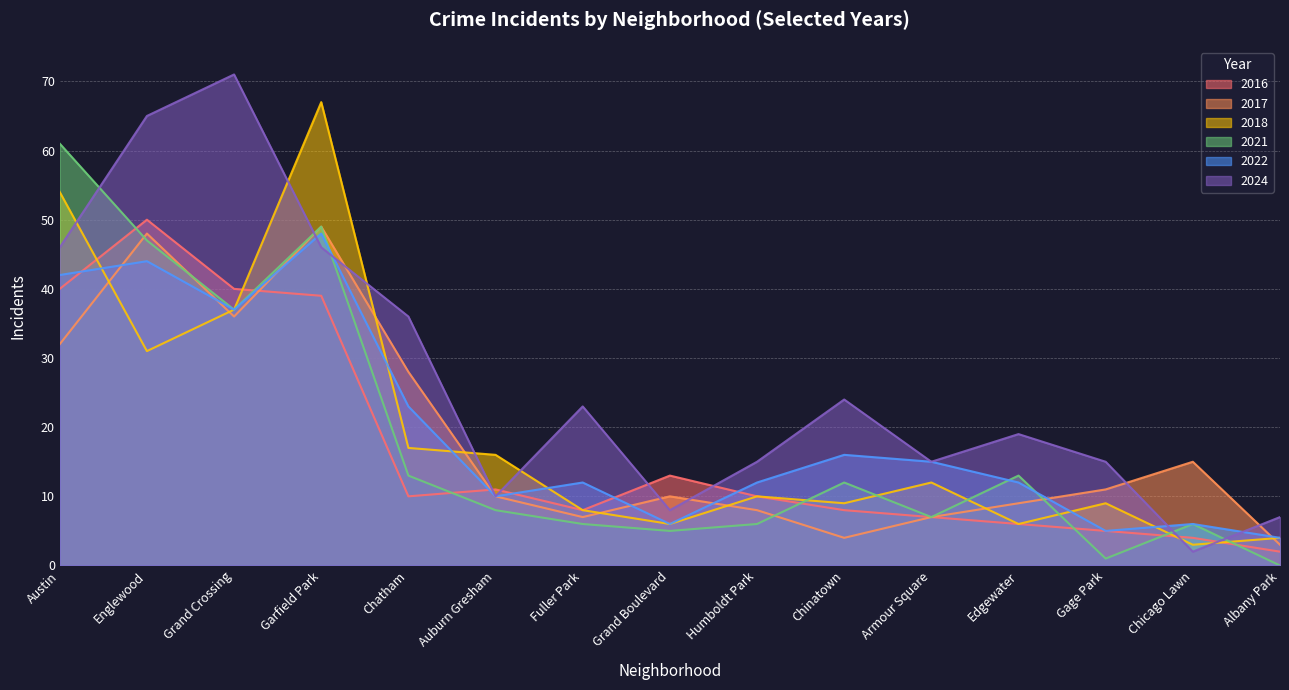

Is the value of 2021 at Armour Square greater than the value of 2022 at Edgewater?

No